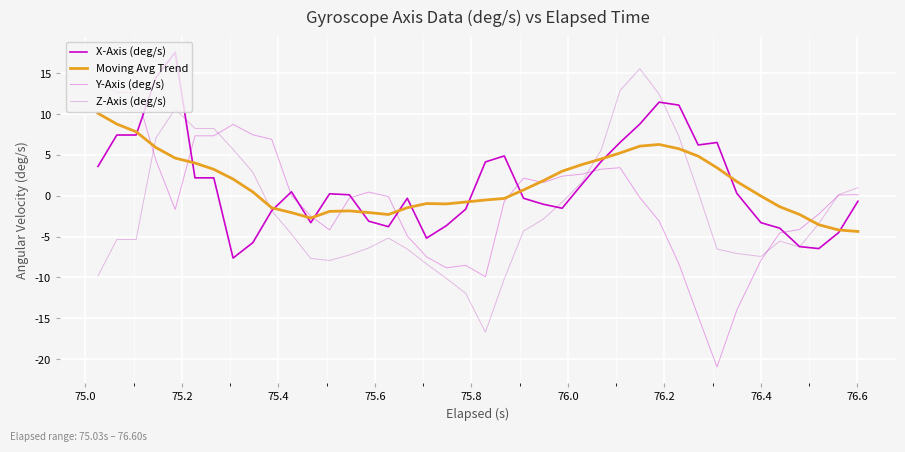

What is the minimum value for Y-Axis (deg/s)?

-21.0